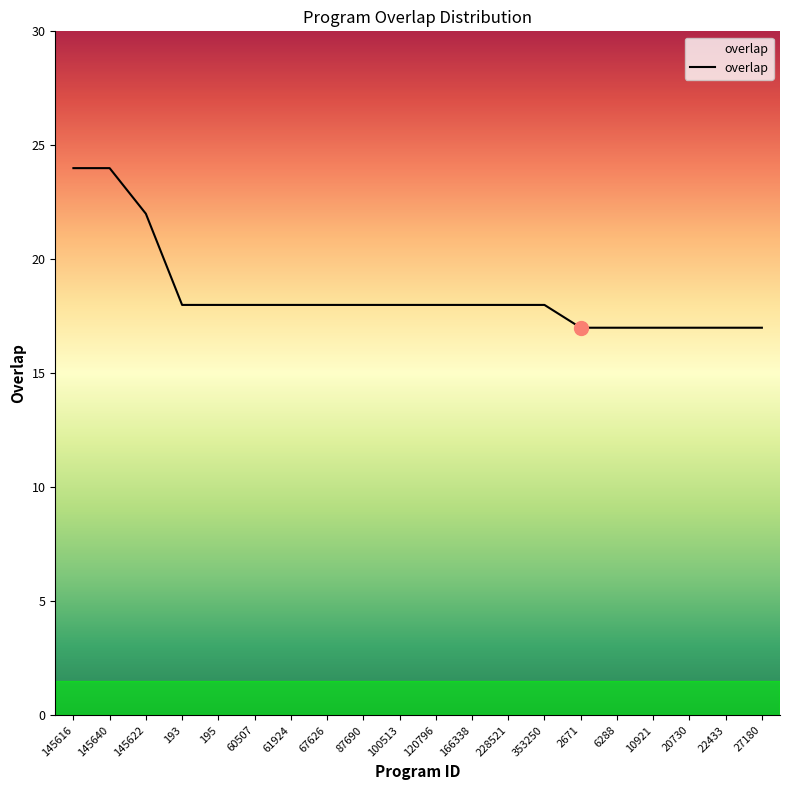

The chart shows a value of 24 at 20730. True or false?

False